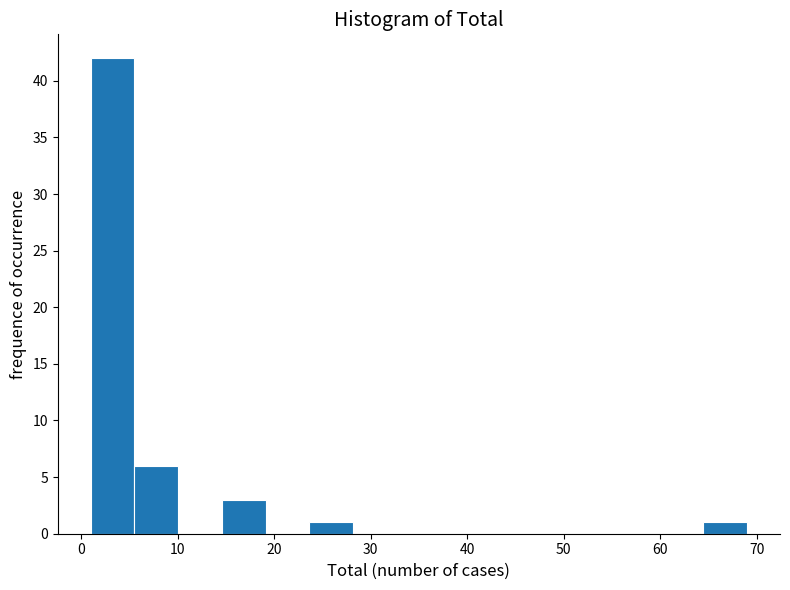

How tall is the bar that spans 15 to 19 on the x-axis? Neither the bar edges nor the heights are printed on the chart, so give them approximately, as read against the axes.

3